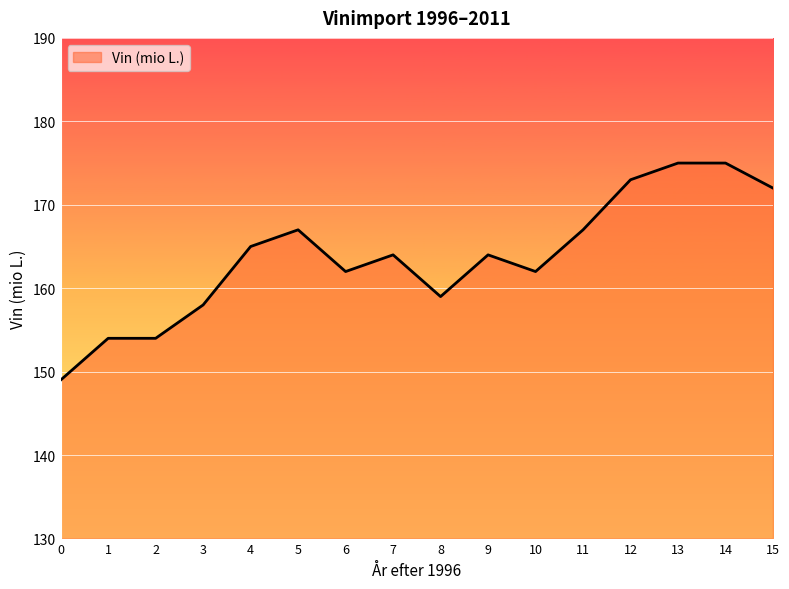

Read the value at 0, to the nearest 5.

150